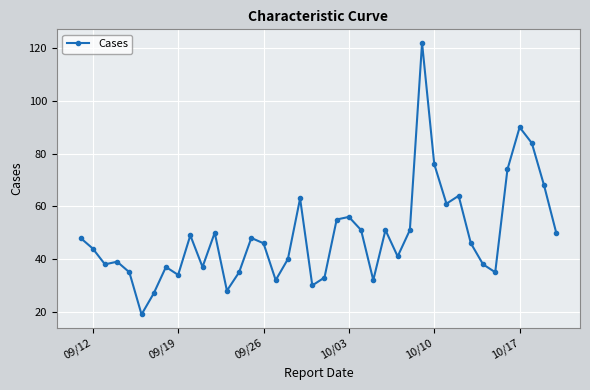

Reading left to right, transcribe all the data shown in this chart.

48	44	38	39	35	19	27	37	34	49	37	50	28	35	48	46	32	40	63	30	33	55	56	51	32	51	41	51	122	76	61	64	46	38	35	74	90	84	68	50